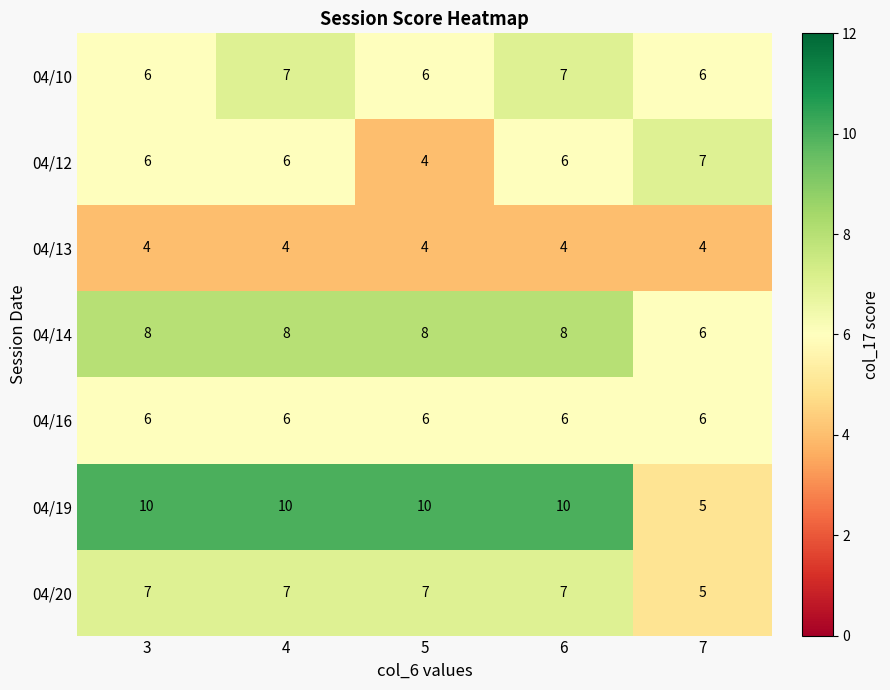

True or false: 04/13 has a value of 4 at 4.

True